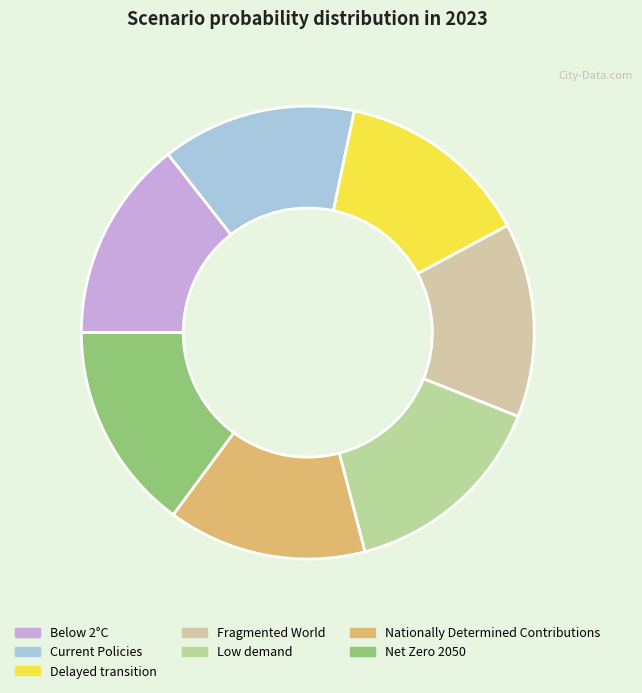

Does Low demand account for over 50% of the chart?

No